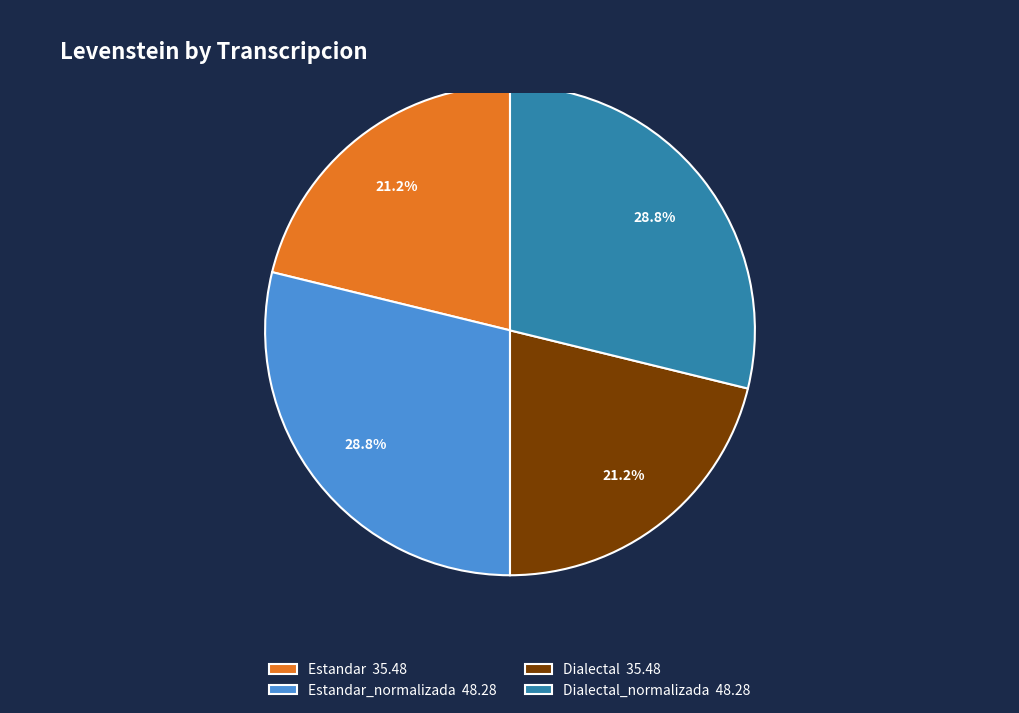

What percentage do Estandar_normalizada 48.28 and Estandar 35.48 together represent?

50.0%